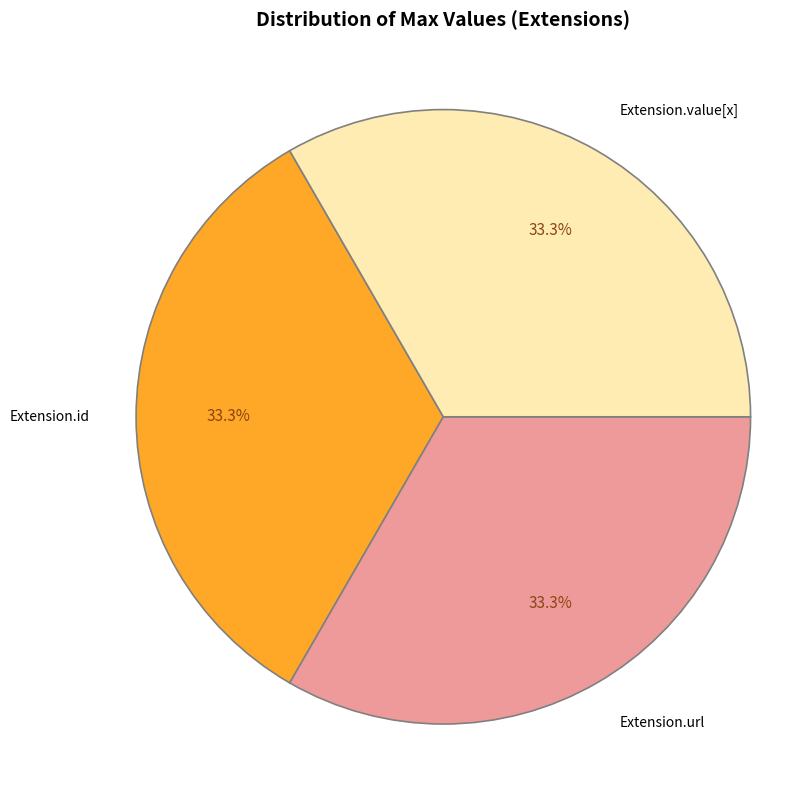

What is the ratio of the value at Extension.id to the value at Extension.url?

1.0